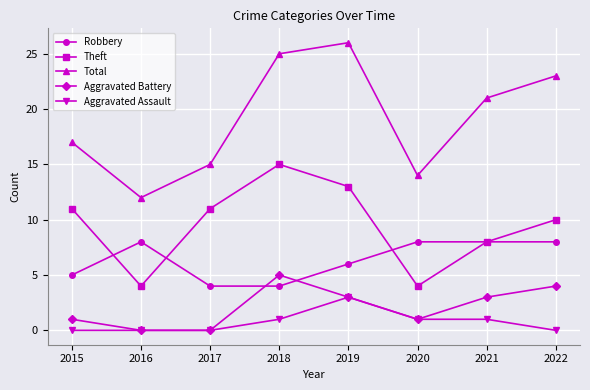

True or false: Robbery and Aggravated Assault cross at least once.

False